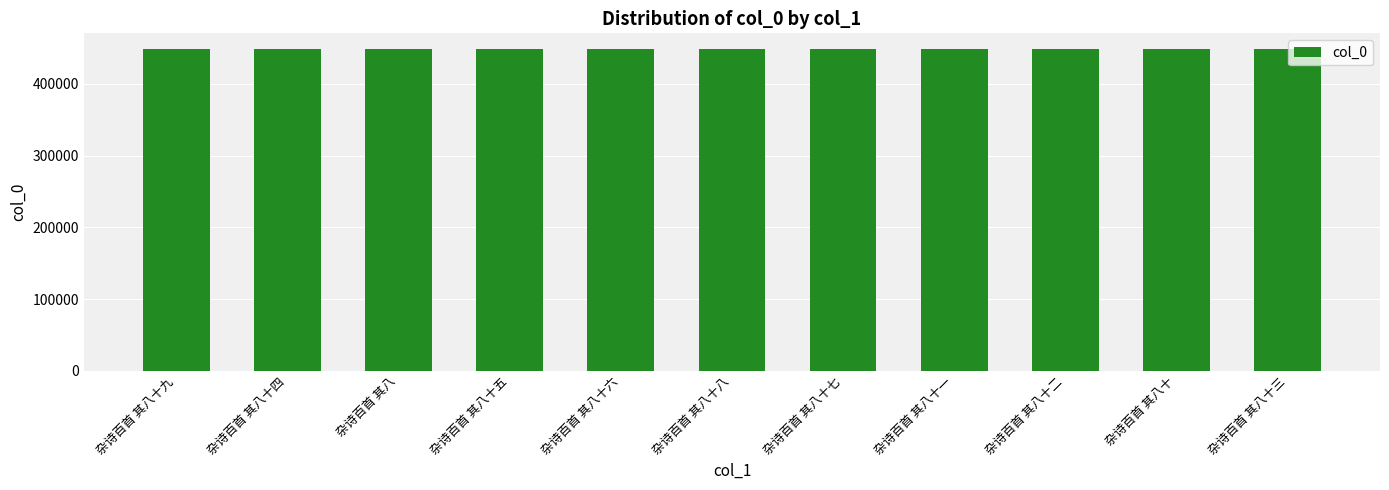

How many data points are less than 448105?

5